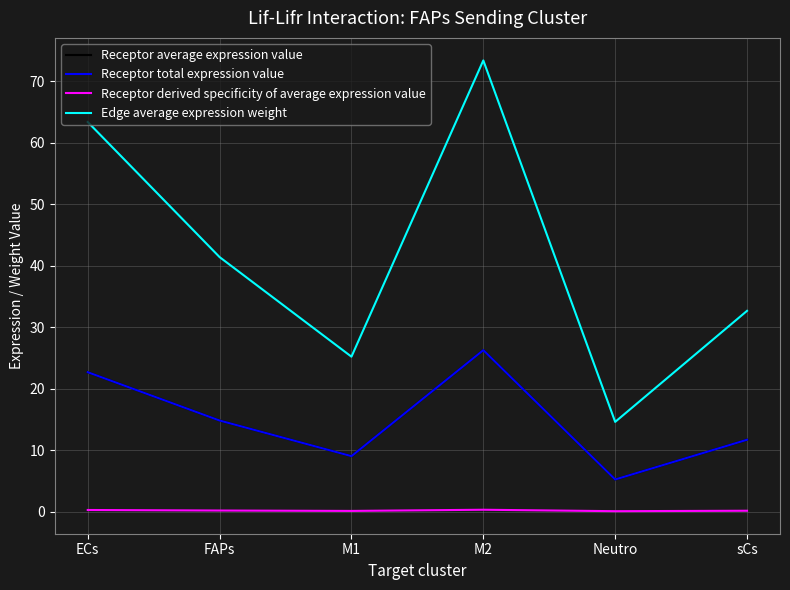

Is it true that Receptor derived specificity of average expression value equals 0.1 at sCs?

True